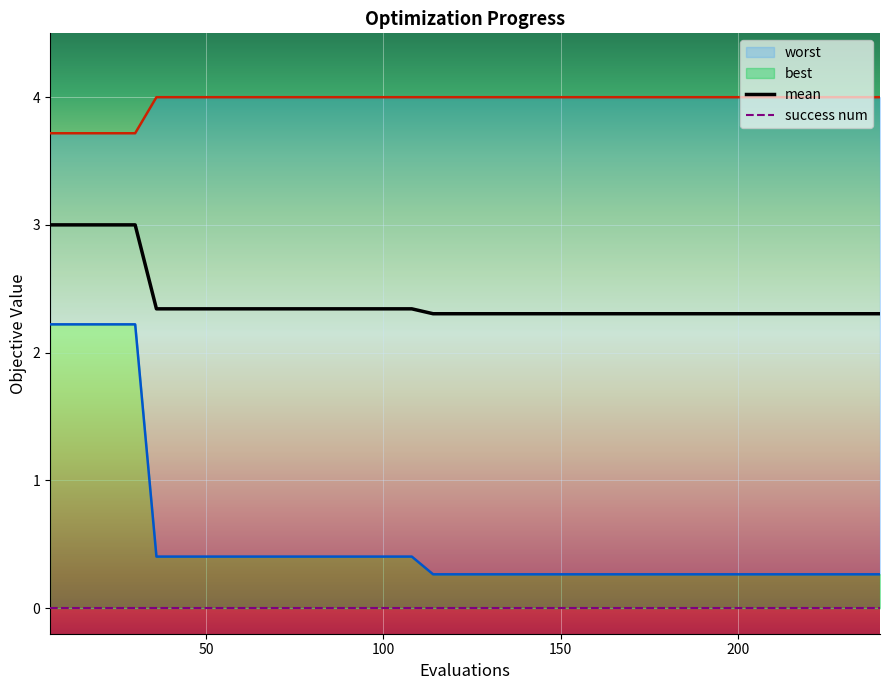

Rank the series by their average value, from lowest to highest.

best, mean, worst